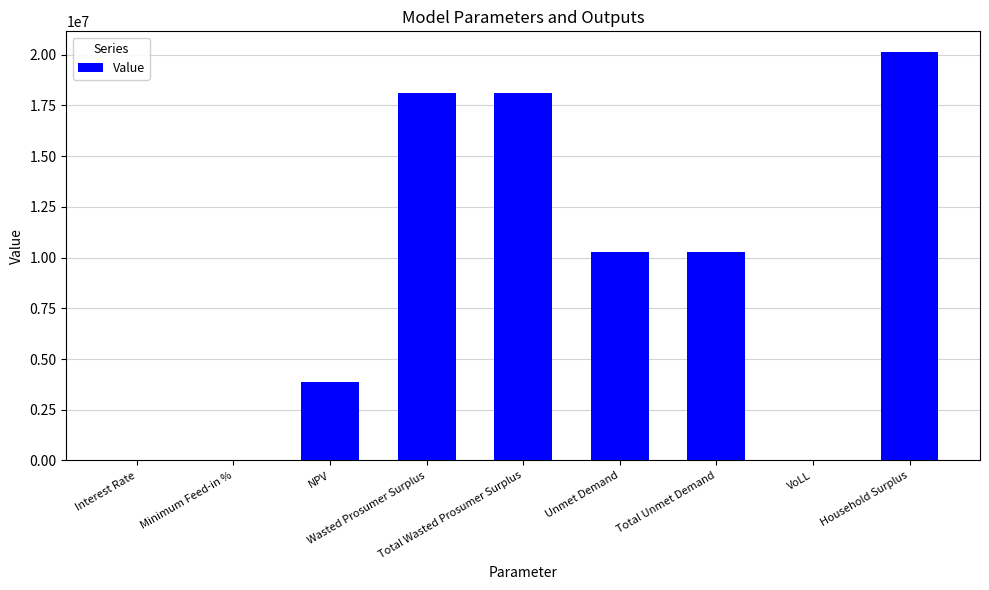

What is the sum of all values?

80756765.9